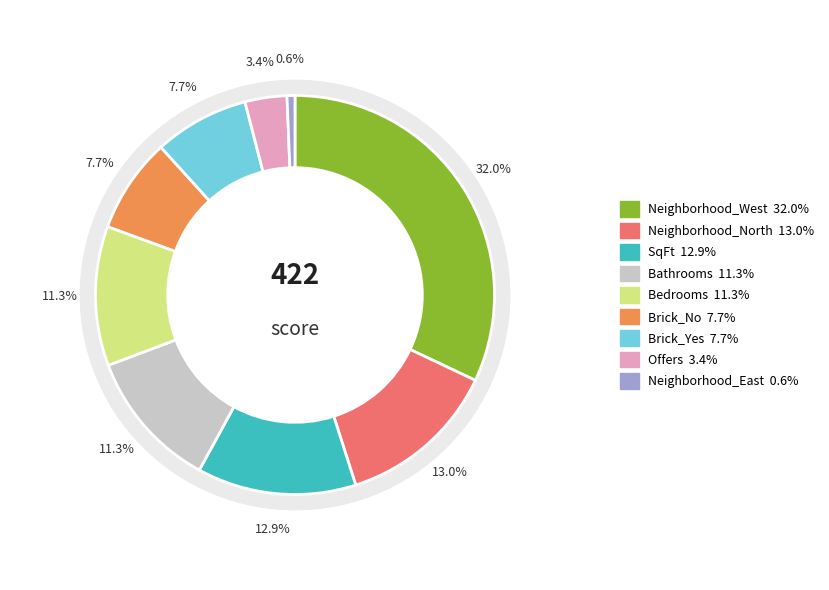

Between Neighborhood_West and Bedrooms, which is larger?

Neighborhood_West